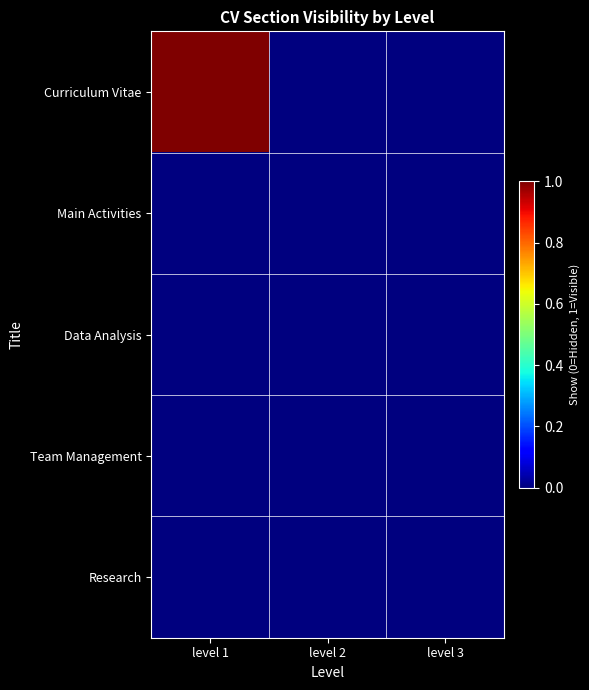

At which category is the sum across all series the highest?

level 1